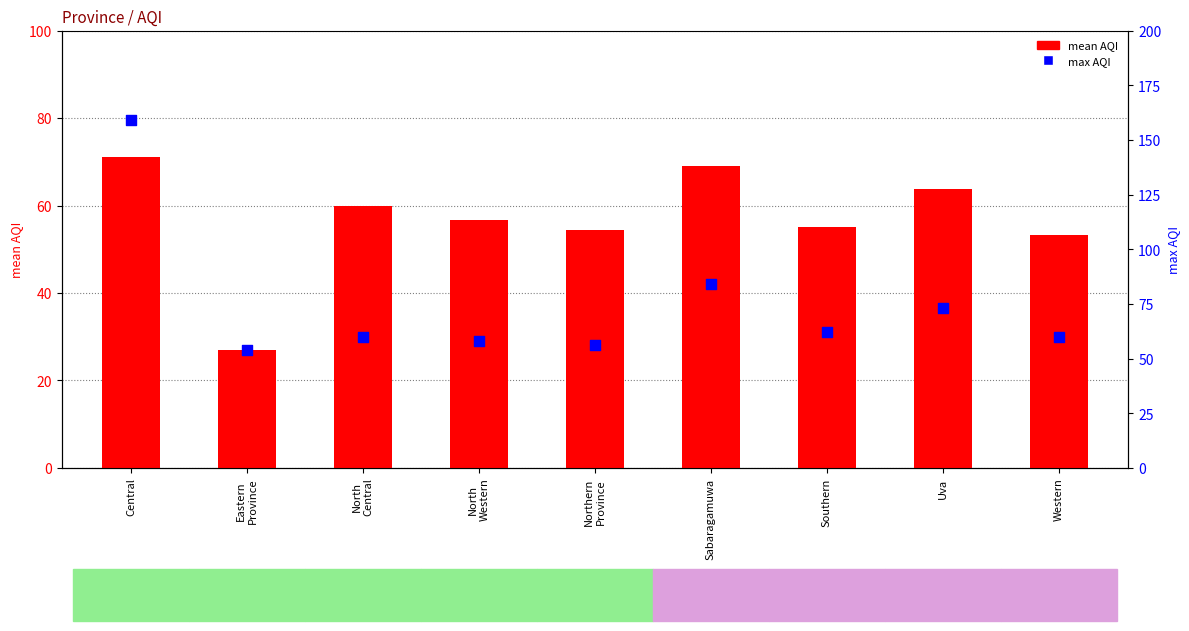

Is the value of max AQI at Uva greater than the value of mean AQI at Sabaragamuwa?

Yes